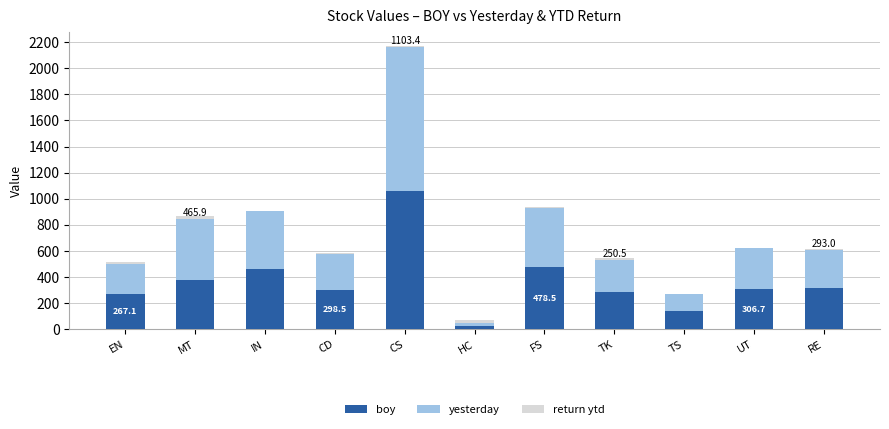

What is the sum of all boy values?

4009.6